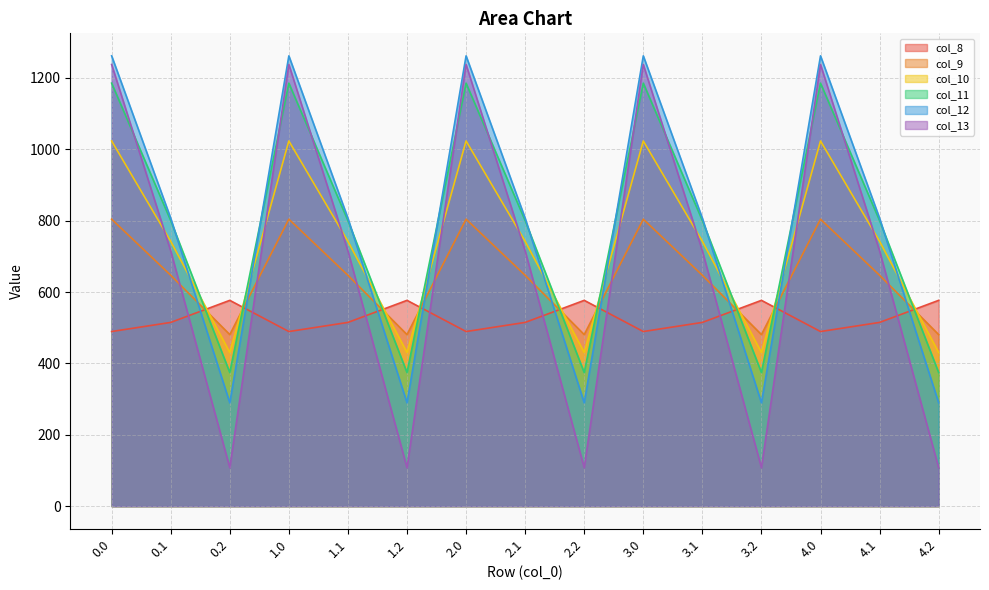

At which label is col_13 closest to 672?

0.1